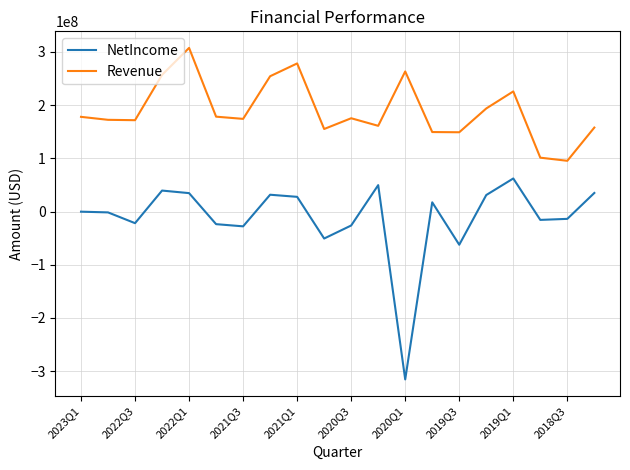

Rank the series by their maximum value, from lowest to highest.

NetIncome, Revenue